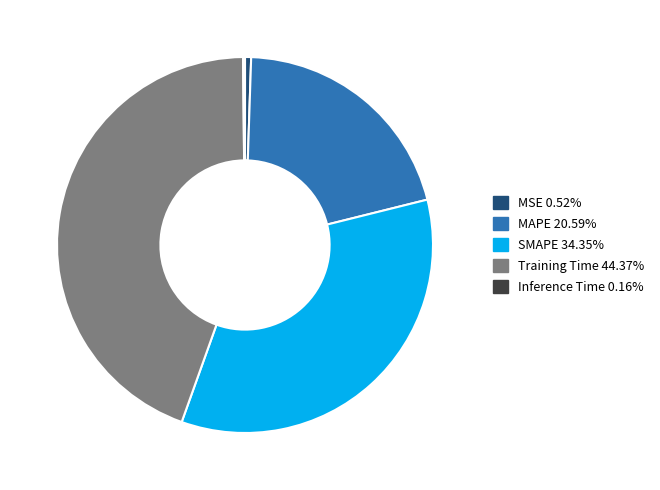

What is the largest slice in the pie chart?

Training Time